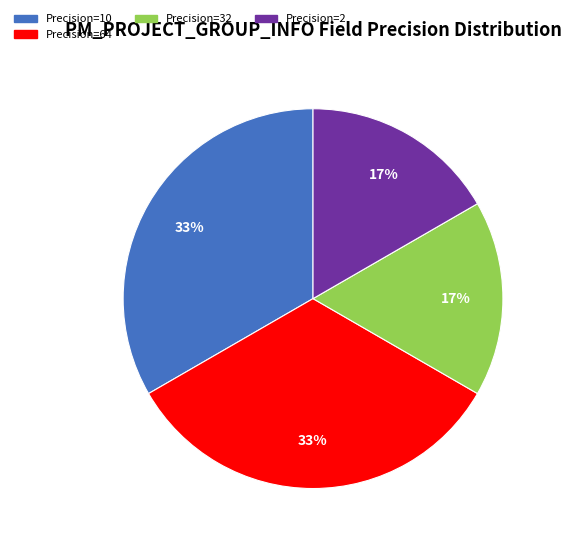

Is there any slice that represents more than half of the pie?

No